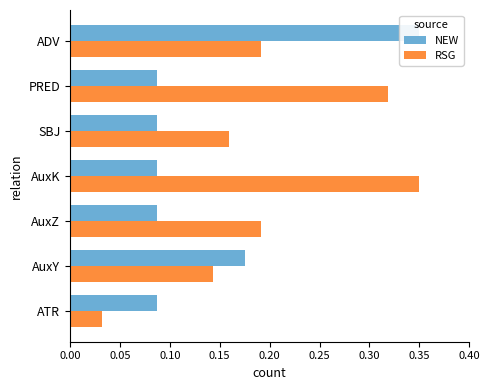

Count the number of categories in the chart.

7